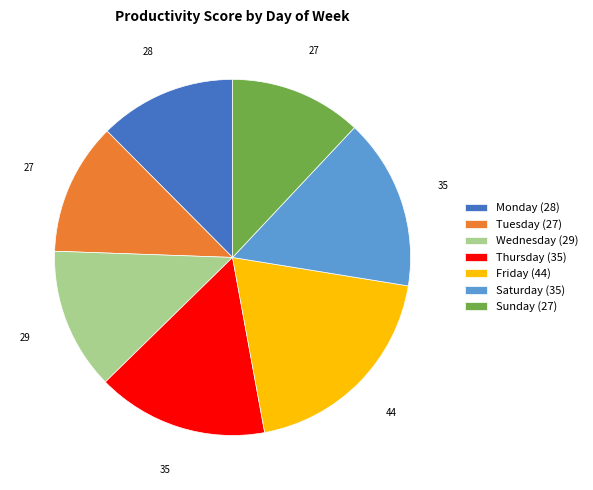

Does Wednesday (29) represent more than half of the total?

No